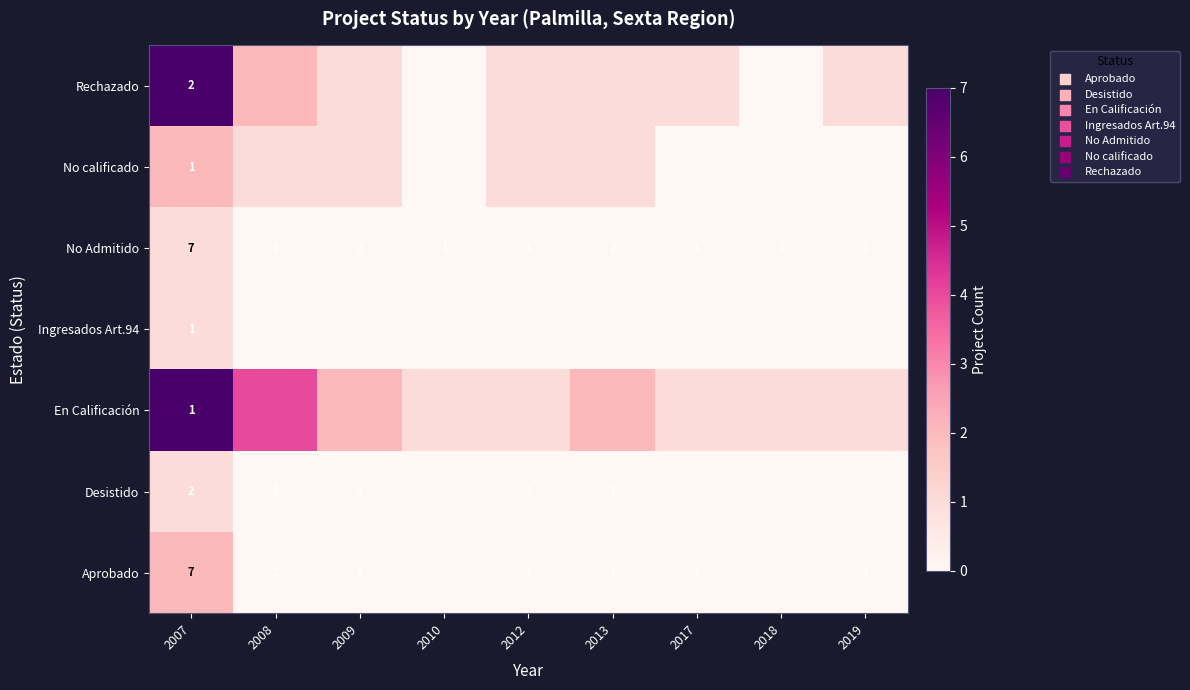

What is the total value across all series at 2007?

21